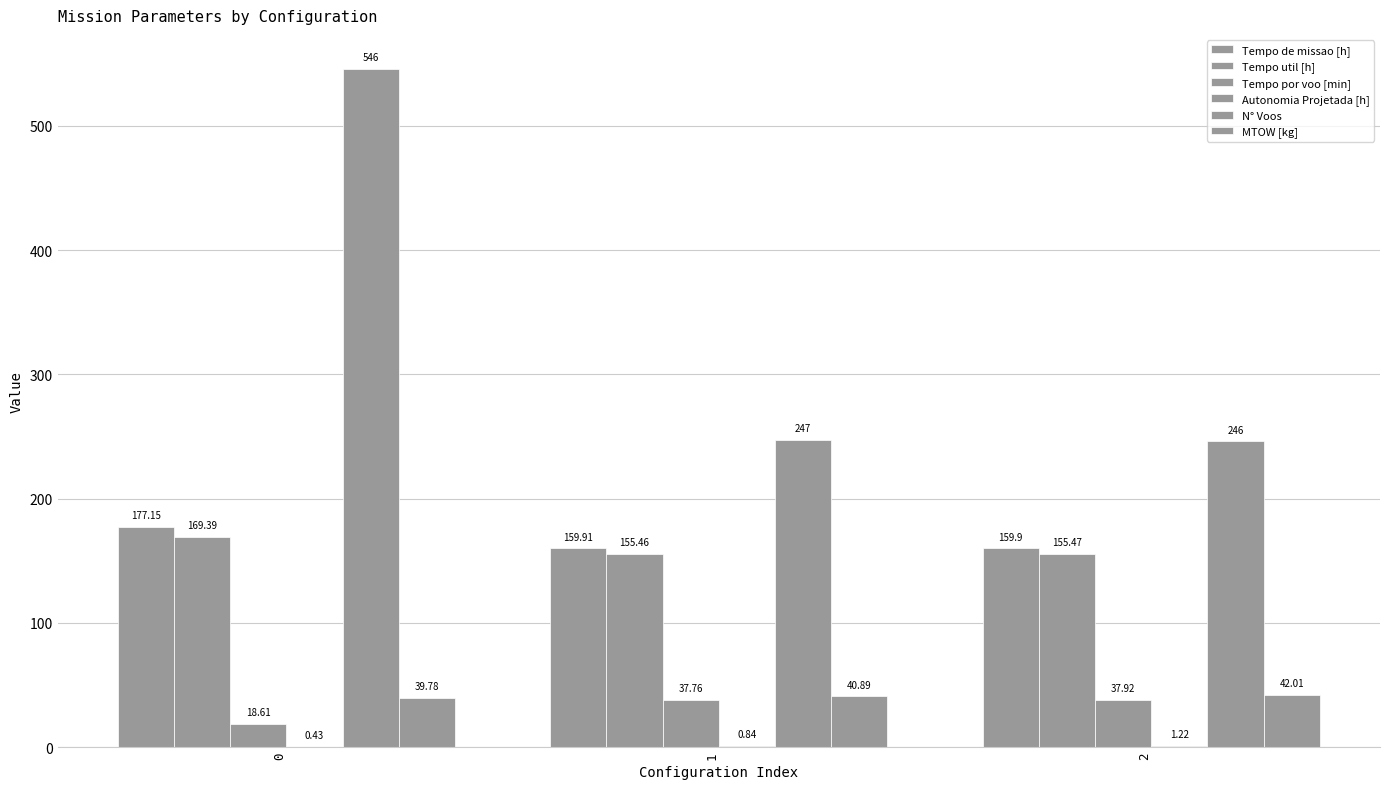

Where is Tempo util [h] nearest to the value 162?

2